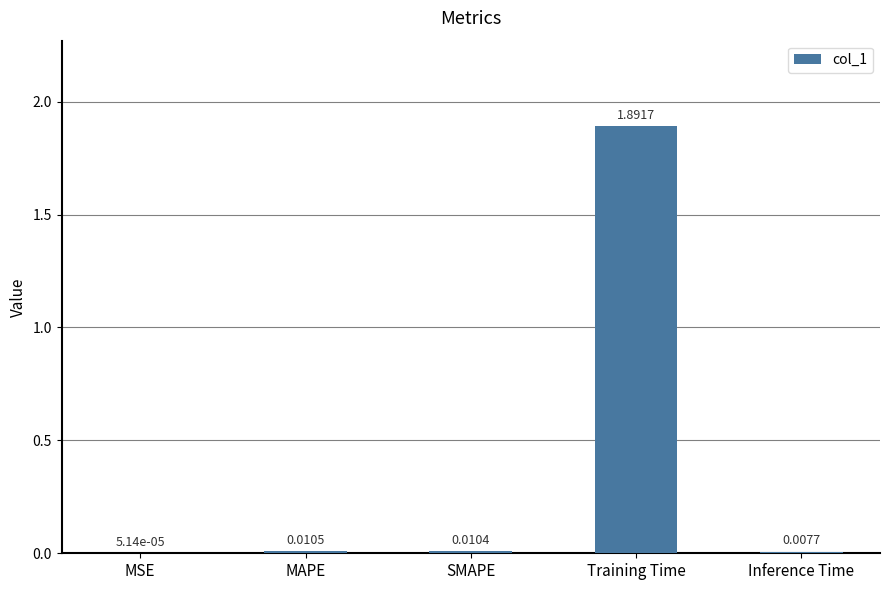

What is the sum of all values?

1.9